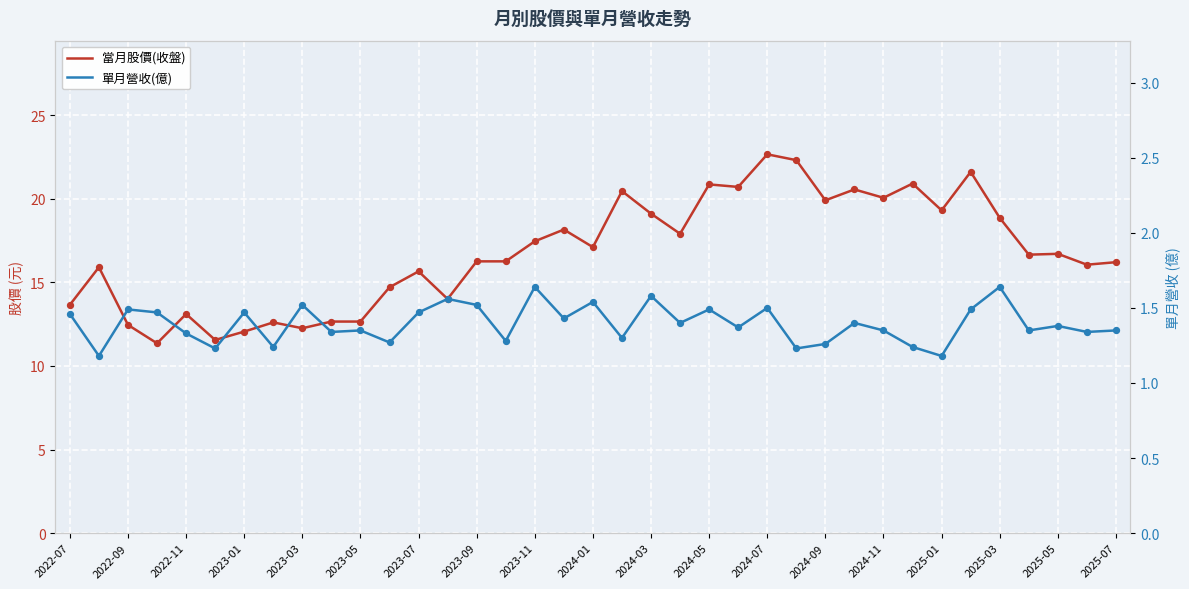

At how many categories does at least one series exceed 12?

35